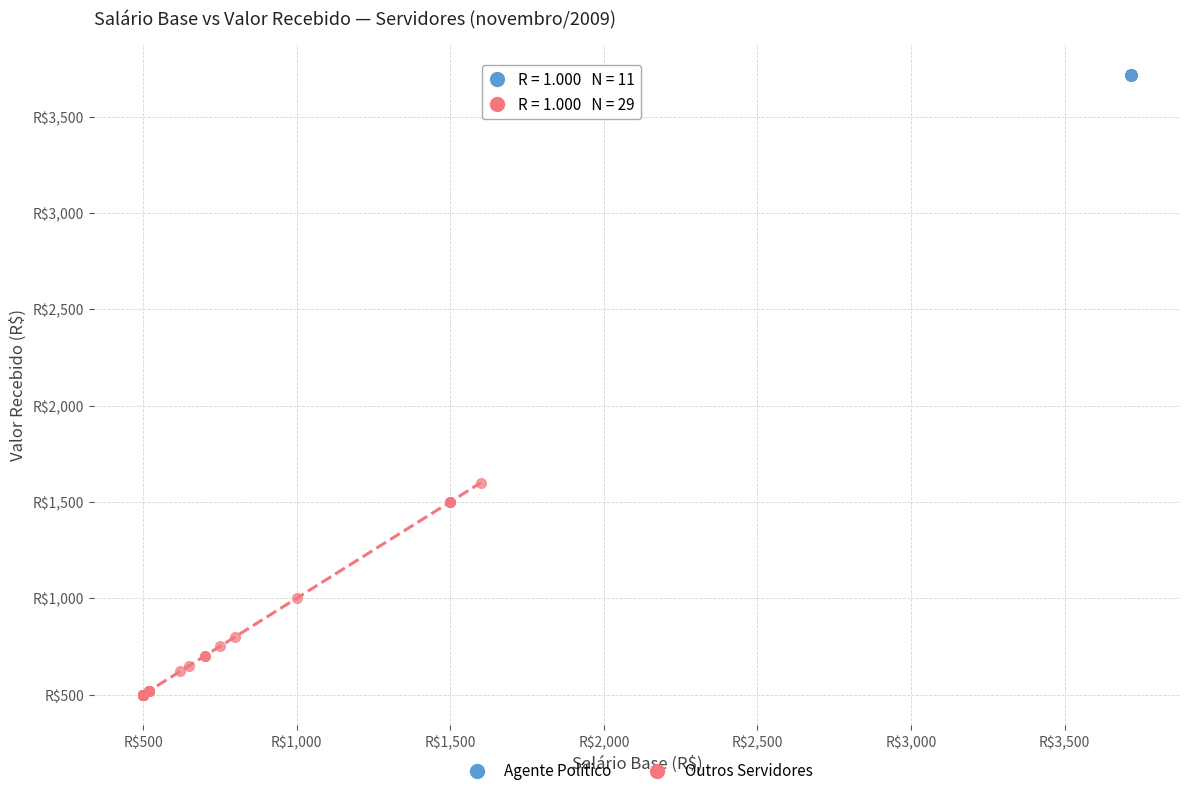

Which series reaches the maximum Y coordinate?

Agente Político